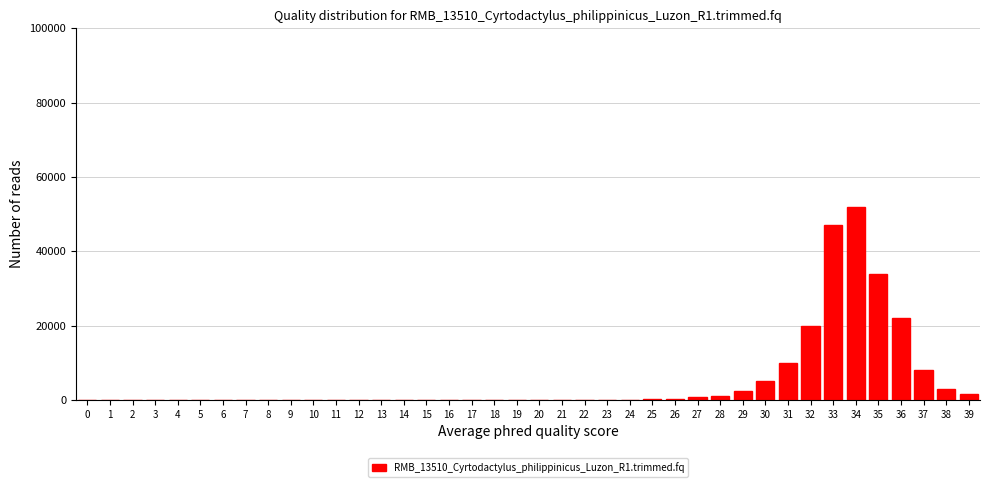

Is it true that the value at 10 is 0?

True